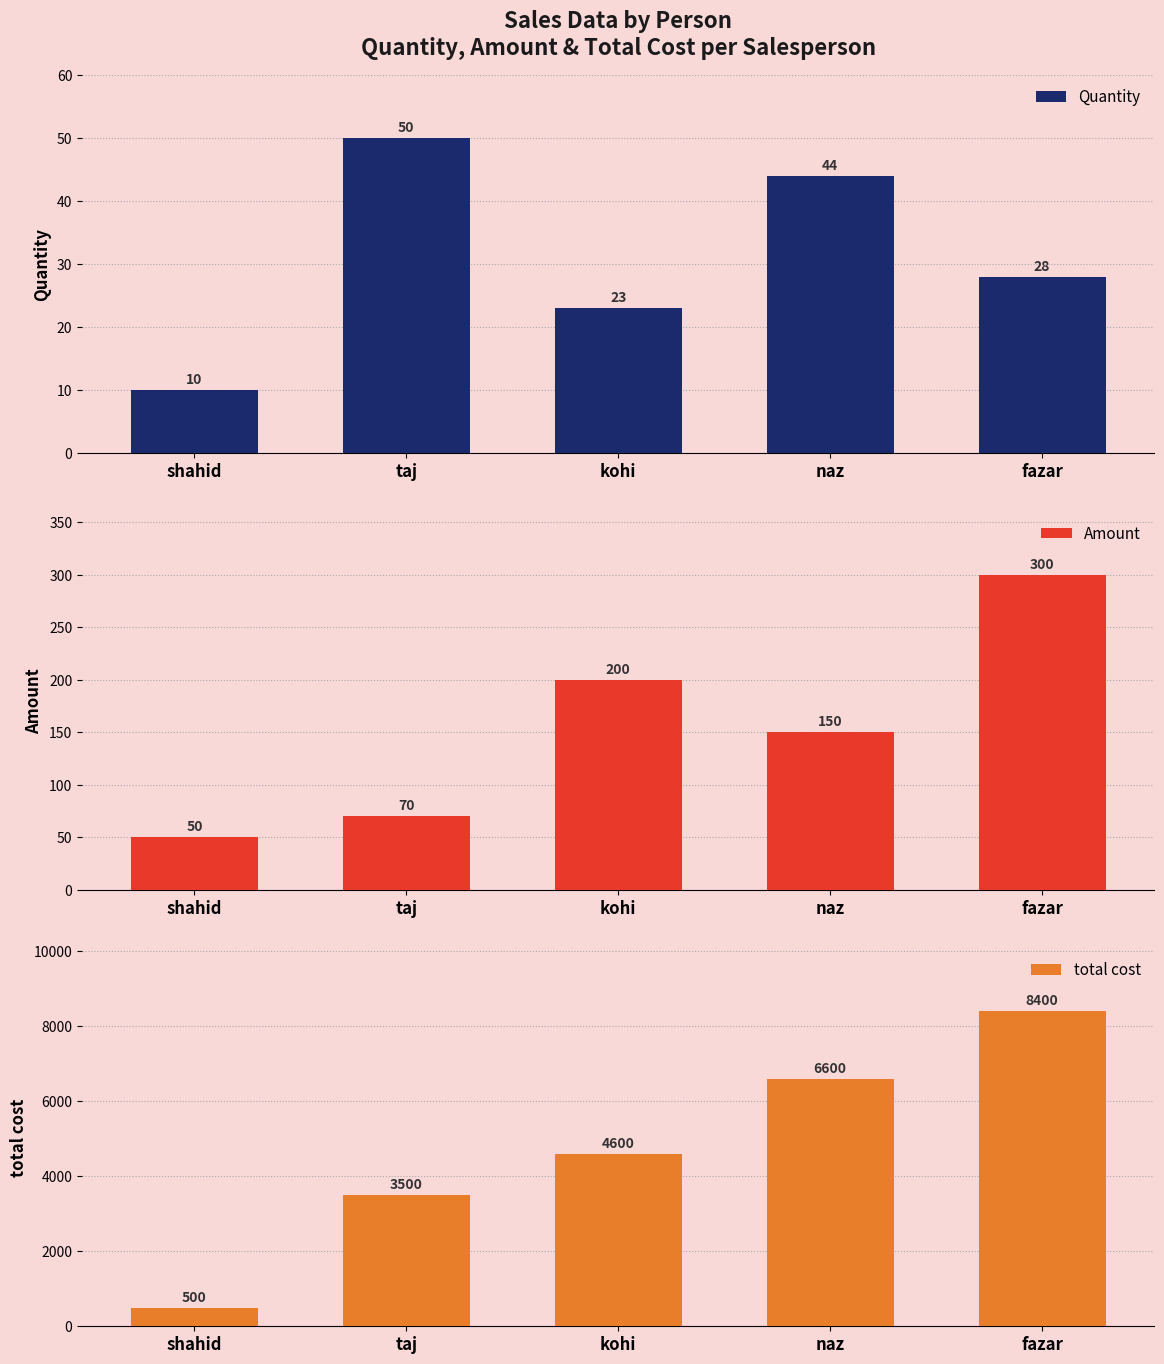

What is the average value of the Quantity series?

31